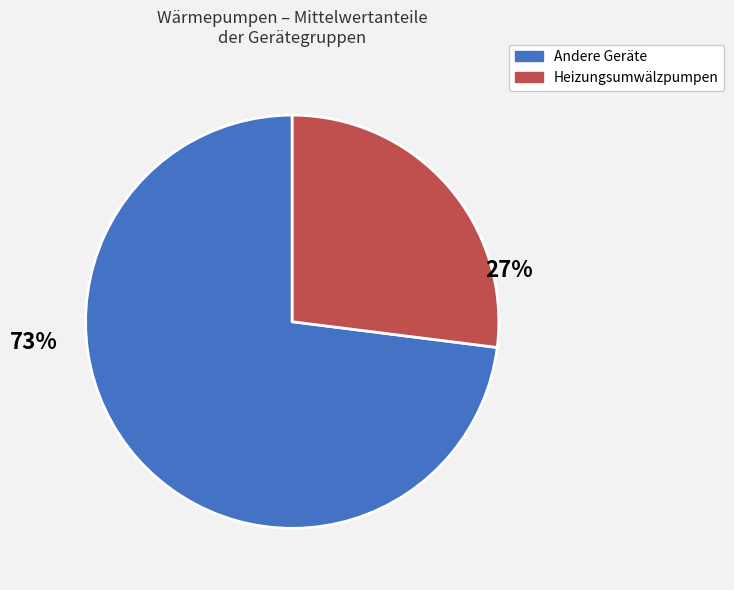

Is there any slice that represents more than half of the pie?

Yes